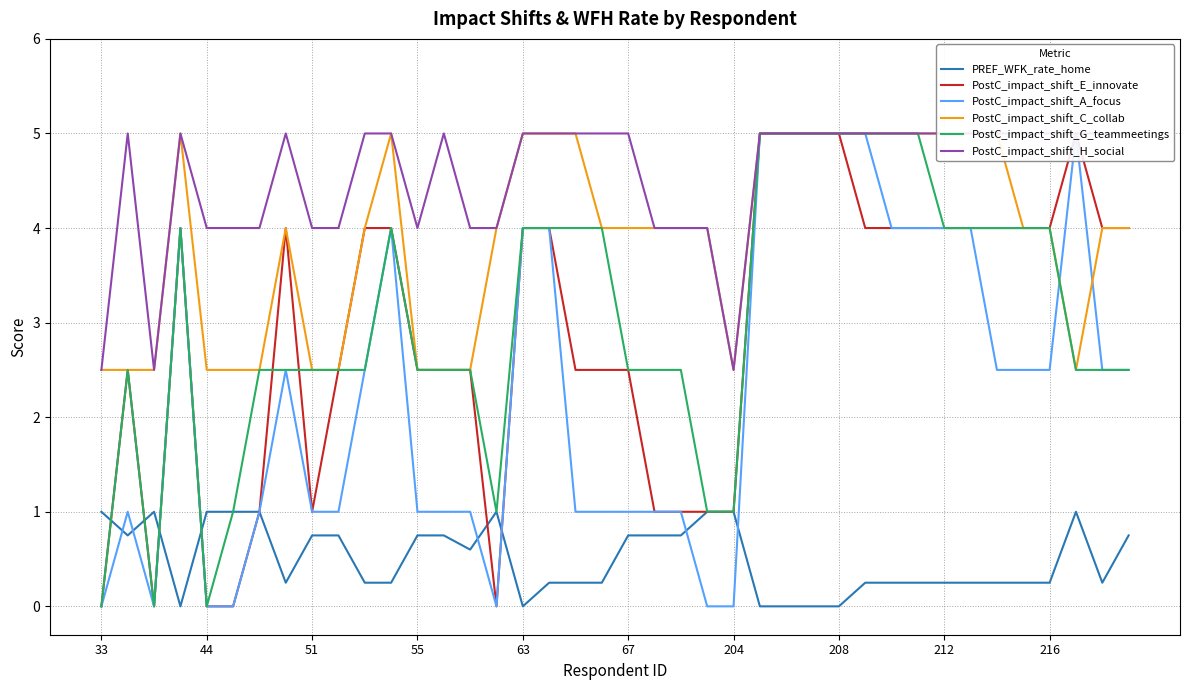

What is the maximum value for PREF_WFK_rate_home?

1.0